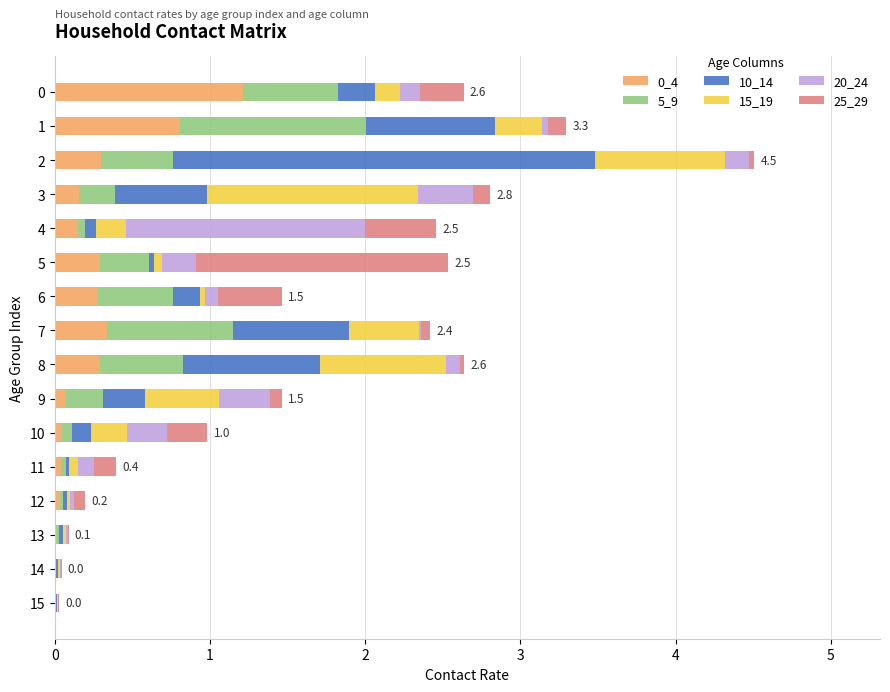

How many distinct data groups are displayed?

6